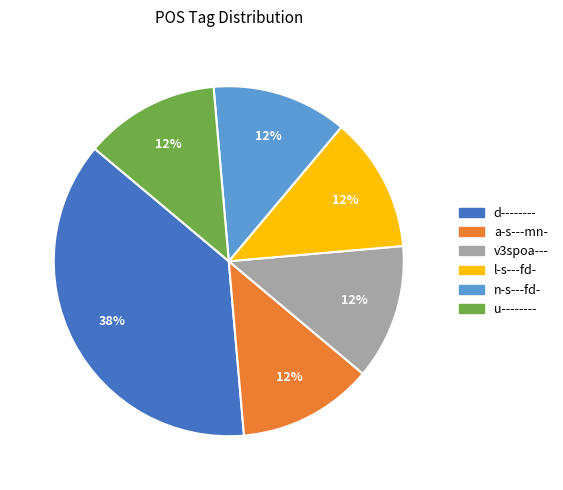

Is n-s---fd- the majority of the pie?

No